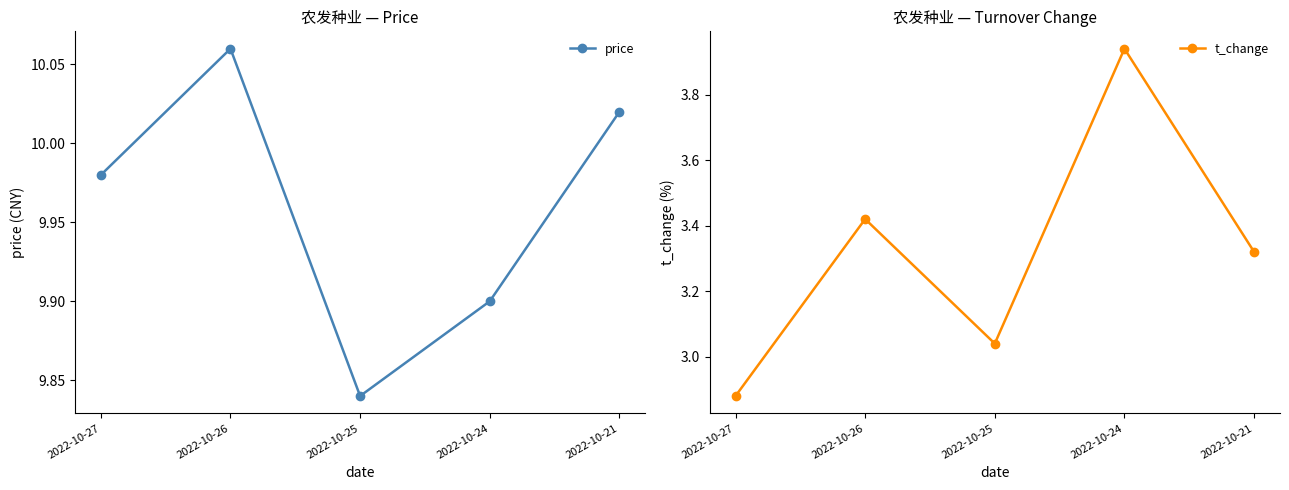

What are all the series names shown in the legend?

price, t_change